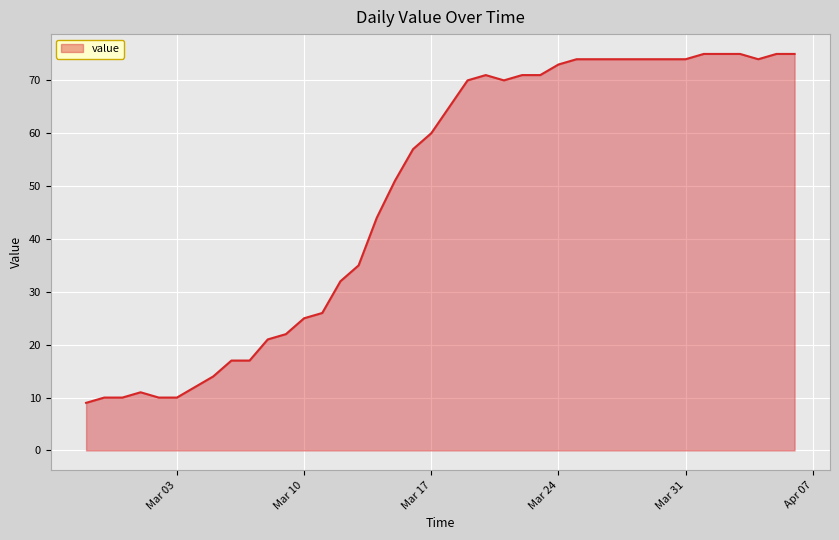

What is the greatest value displayed?

75